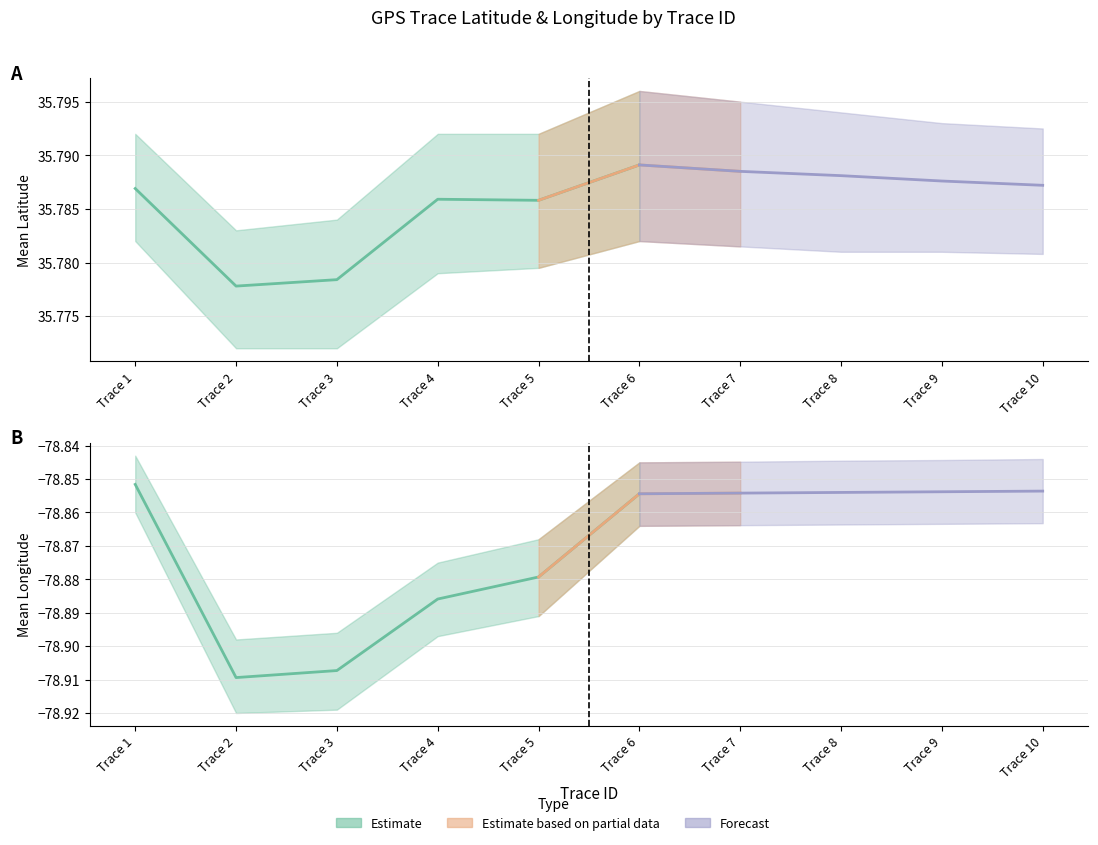

What is the greatest value displayed?

35.8